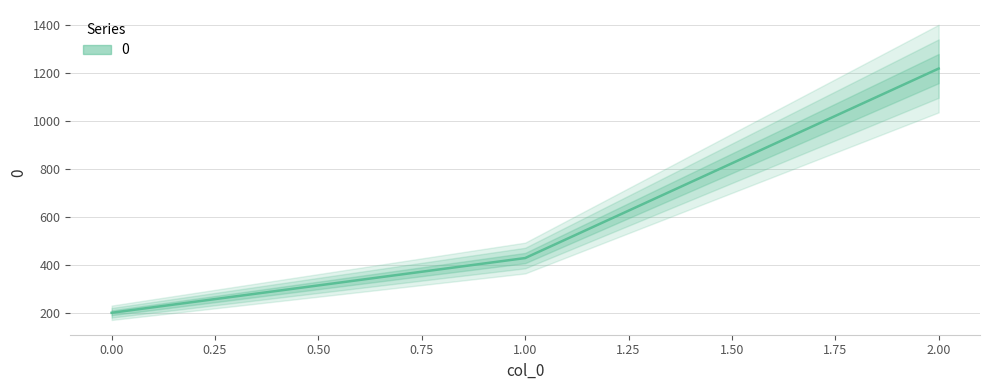

The chart shows a value of 501.8 at 2. True or false?

False